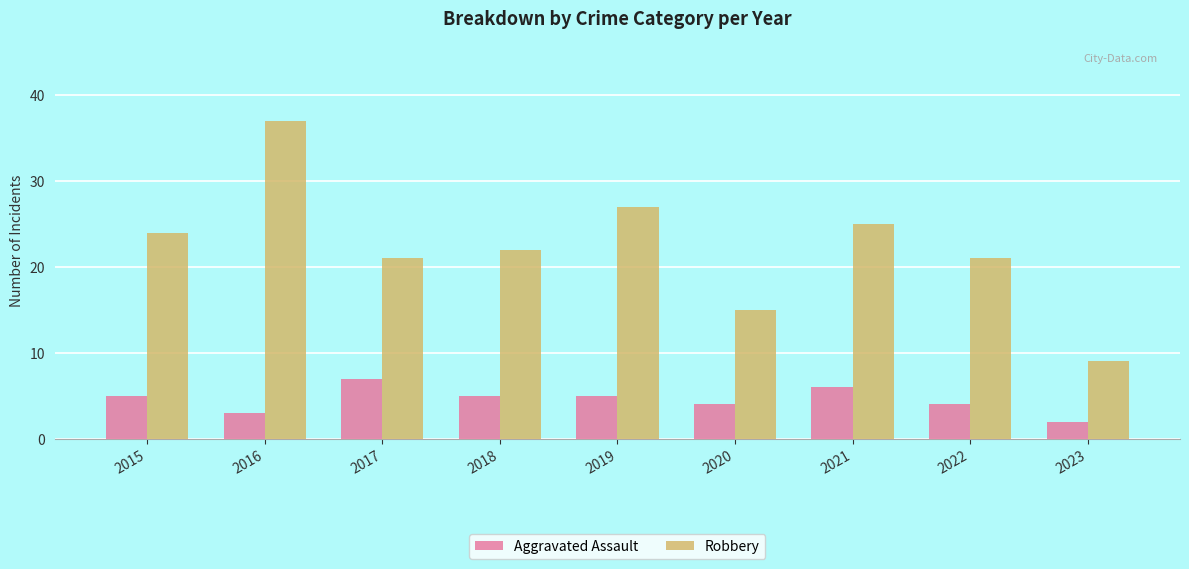

Read the Aggravated Assault value at 2019.

5